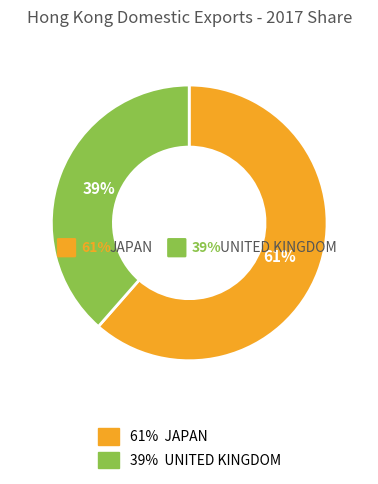

Which slice is the smallest?

UNITED KINGDOM